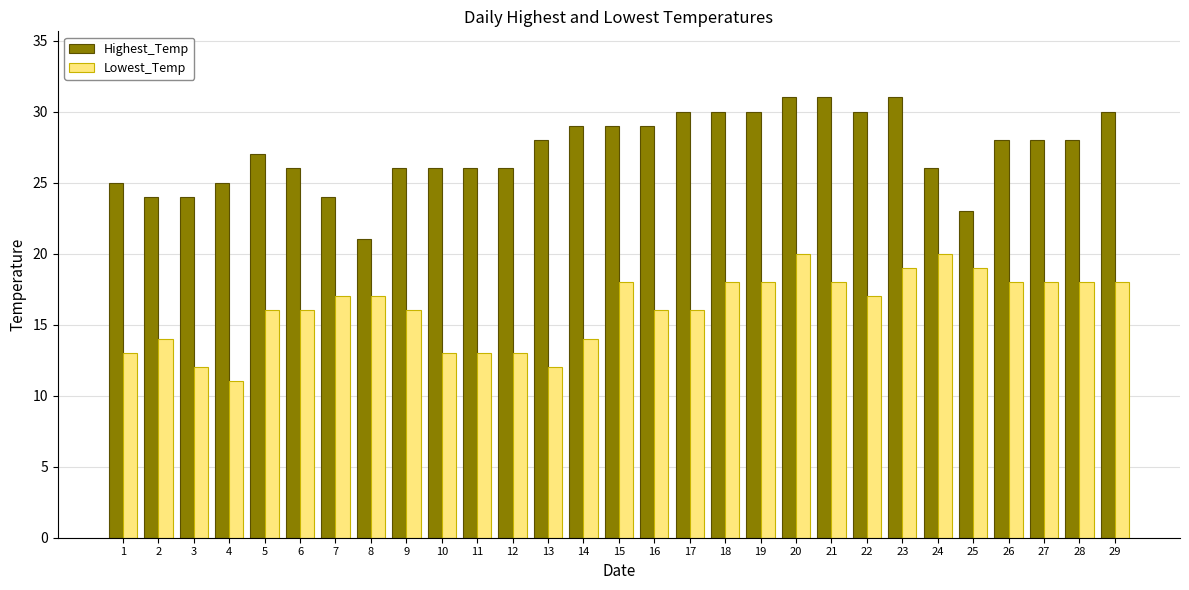

The Lowest_Temp series shows 6 at 17. True or false?

False